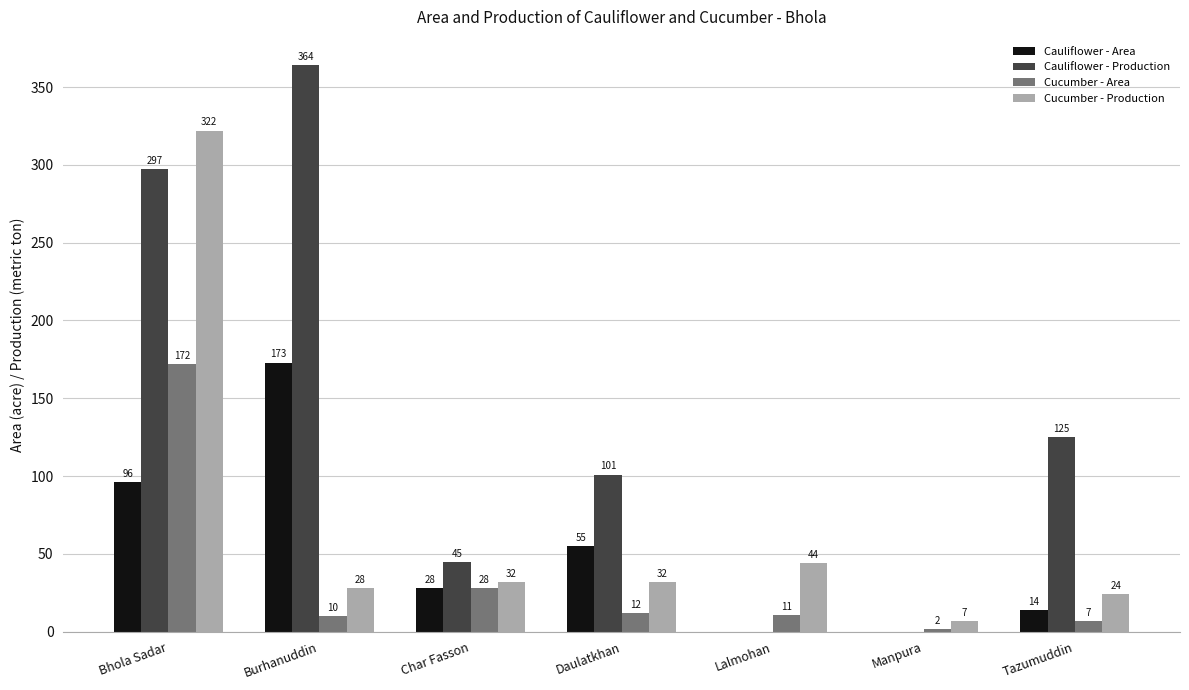

Reading right to left, extract all data points from this chart.

Cauliflower - Area: 14	0	0	55	28	173	96
Cauliflower - Production: 125	0	0	101	45	364	297
Cucumber - Area: 7	2	11	12	28	10	172
Cucumber - Production: 24	7	44	32	32	28	322